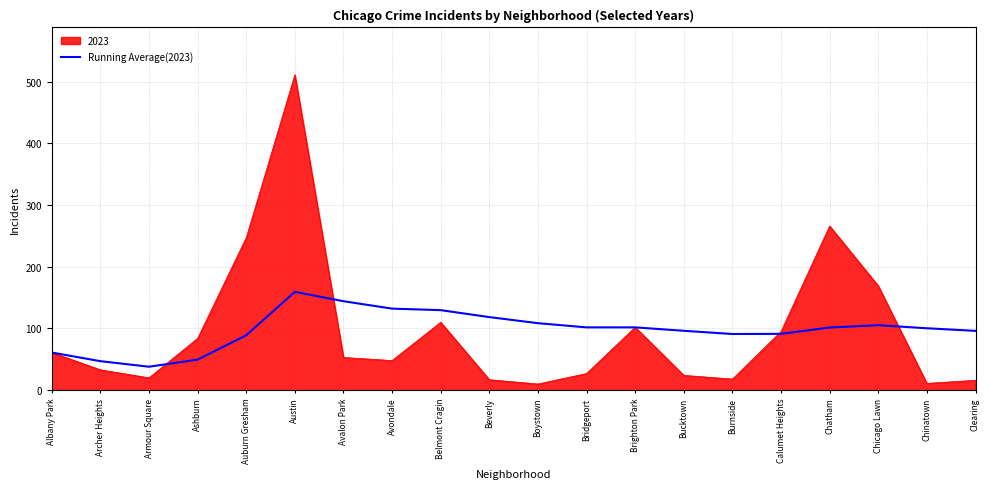

What value does the 2023 series have at Burnside?

18.0